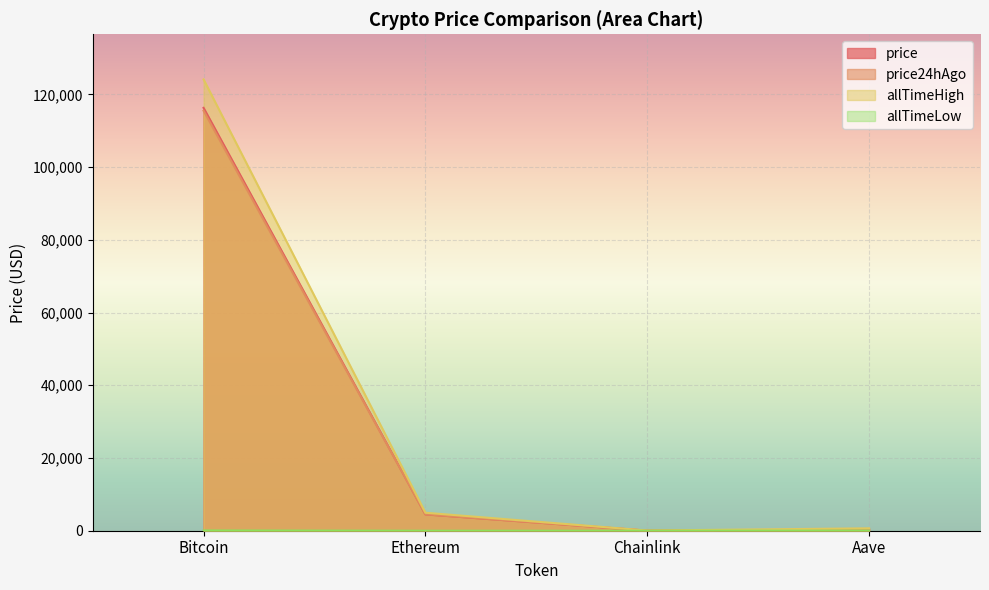

Rank the categories by allTimeLow value from highest to lowest.

Bitcoin, Aave, Ethereum, Chainlink